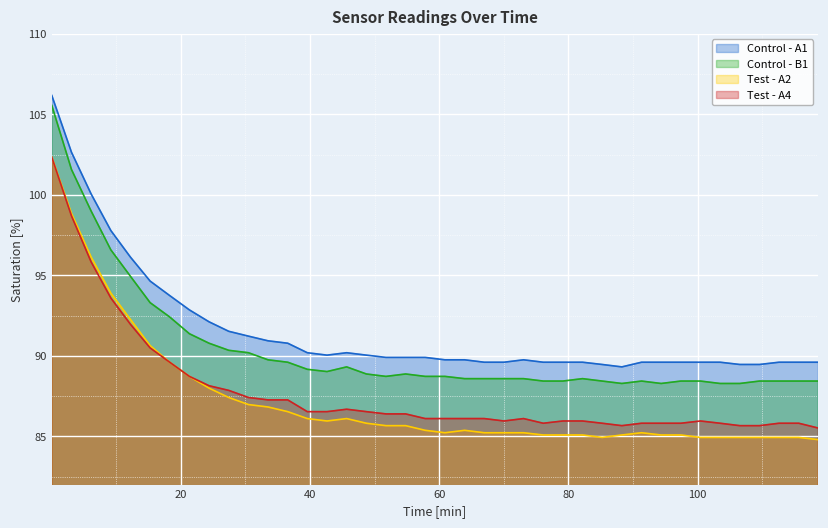

True or false: Control - B1 and Test - A4 intersect in this chart.

False